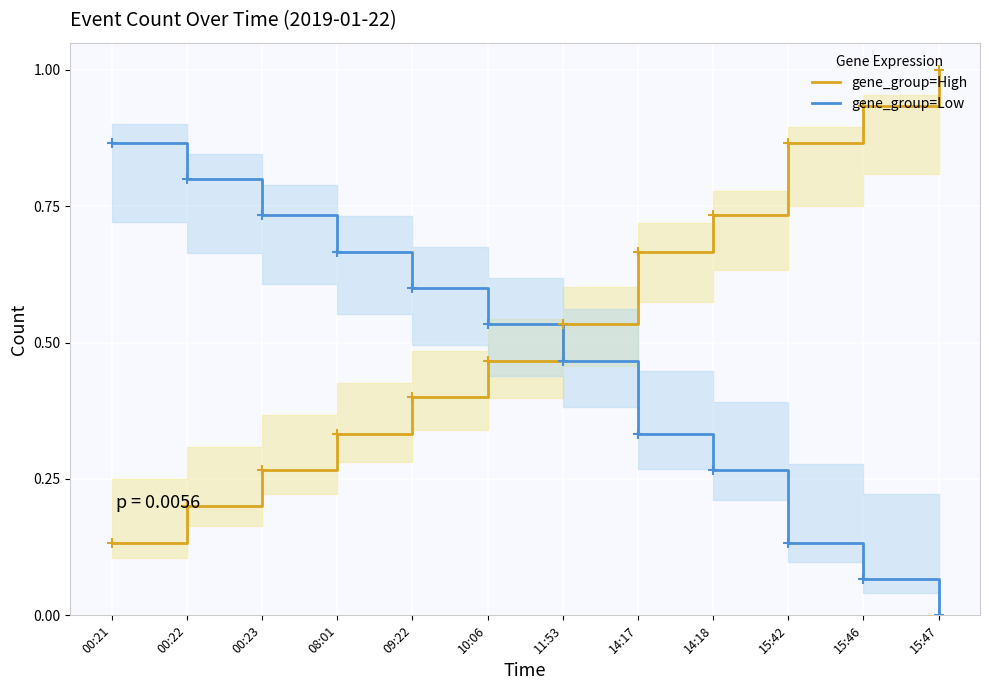

At which category is the sum across all series the highest?

00:21